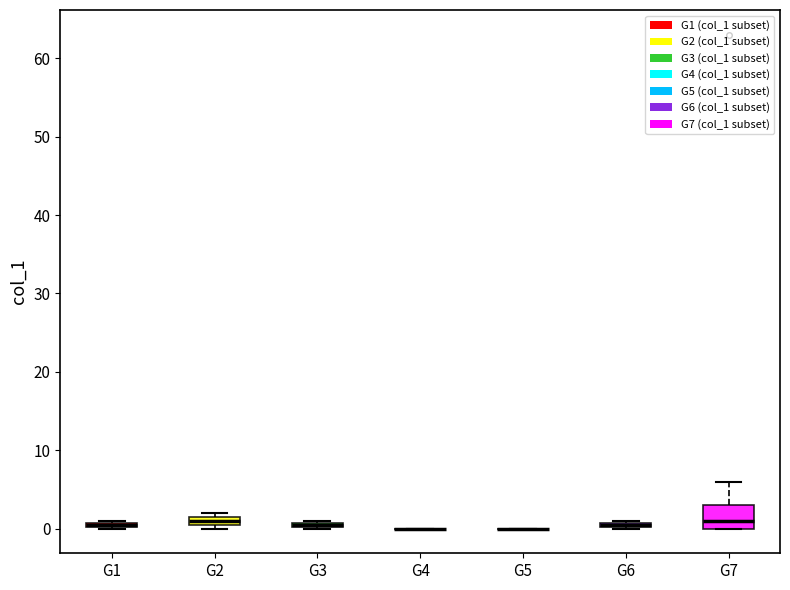

Where is the lower edge of the box for G1 on the y-axis? The values are not printed on the chart, so give them approximately, as read against the axis.

0